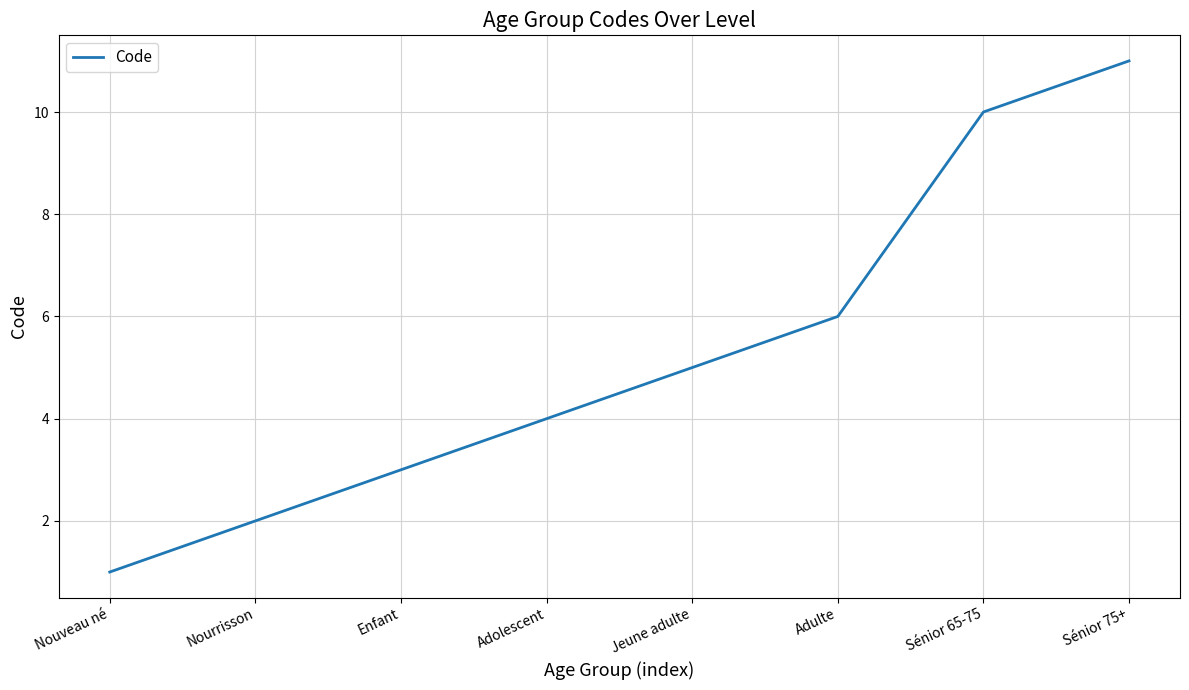

Which label corresponds to the smallest value in the chart?

Nouveau né